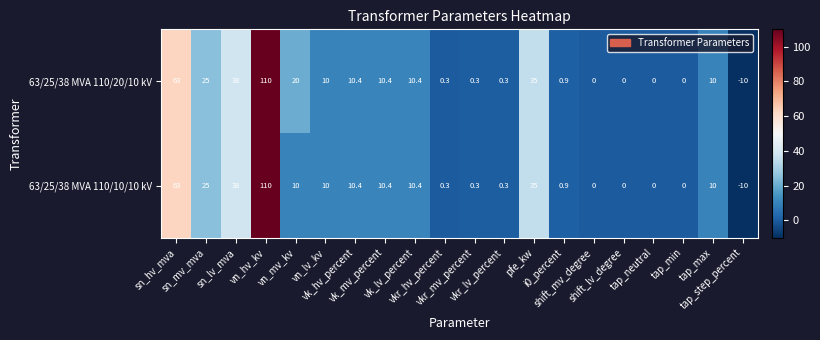

How many data points does each series have?

20